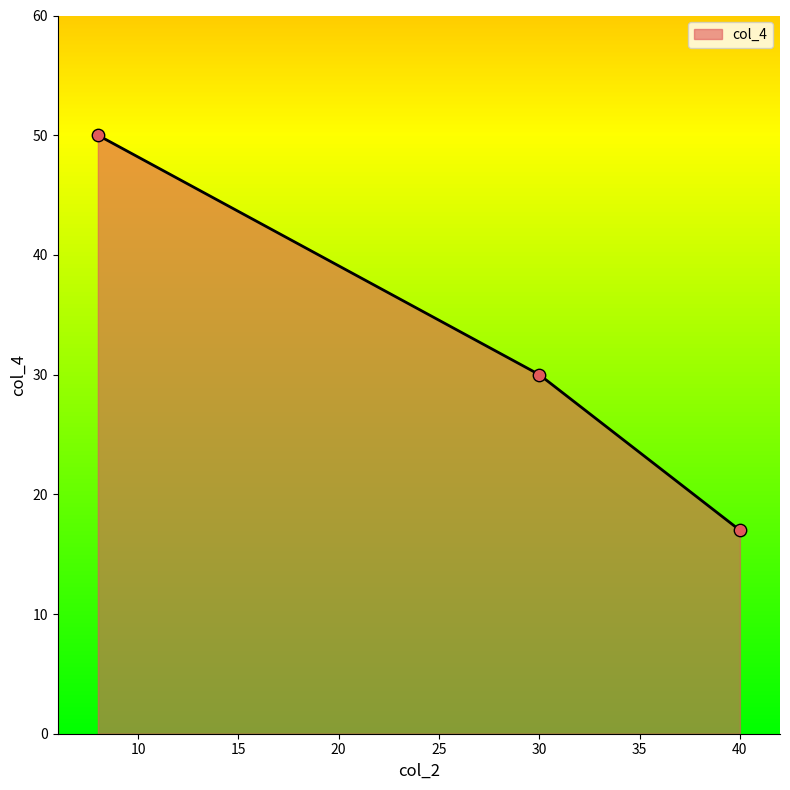

What is the minimum value shown in the chart?

17